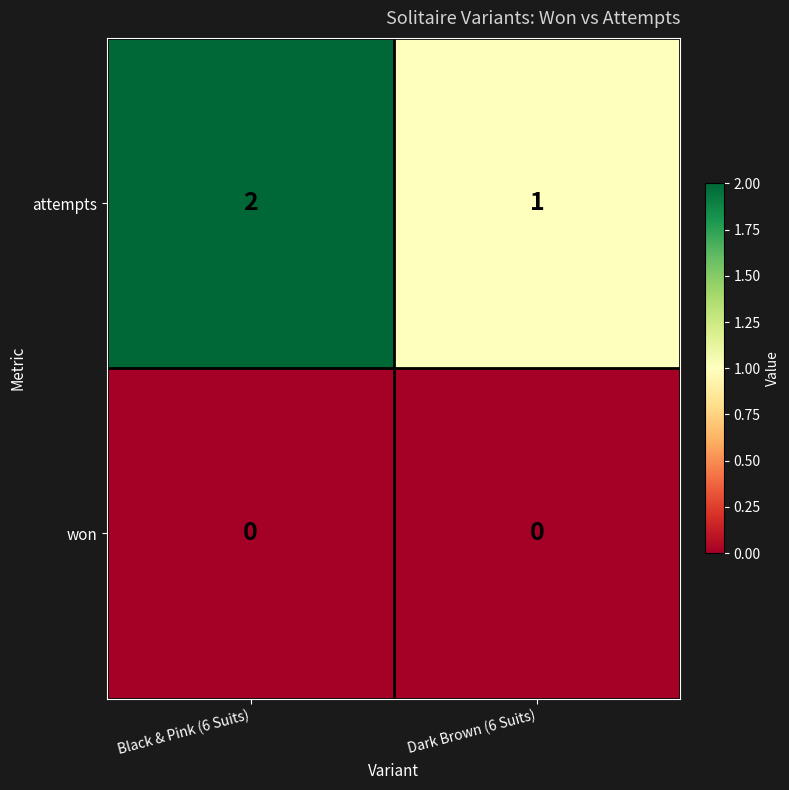

How many categories are shown in the chart?

2